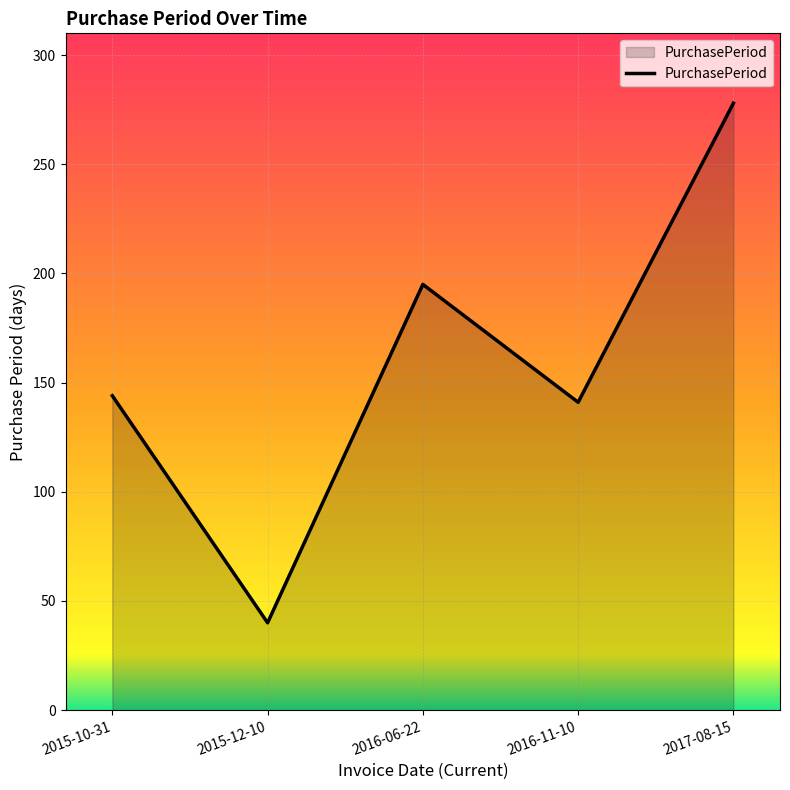

What value does the data have at 2016-06-22, to the nearest 10?

200